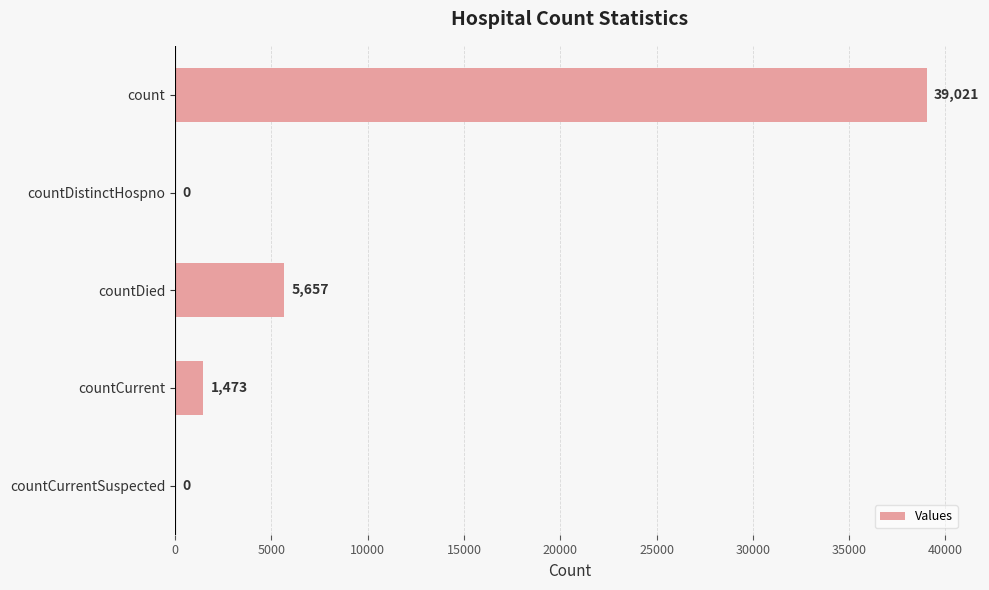

How many values are above zero?

3